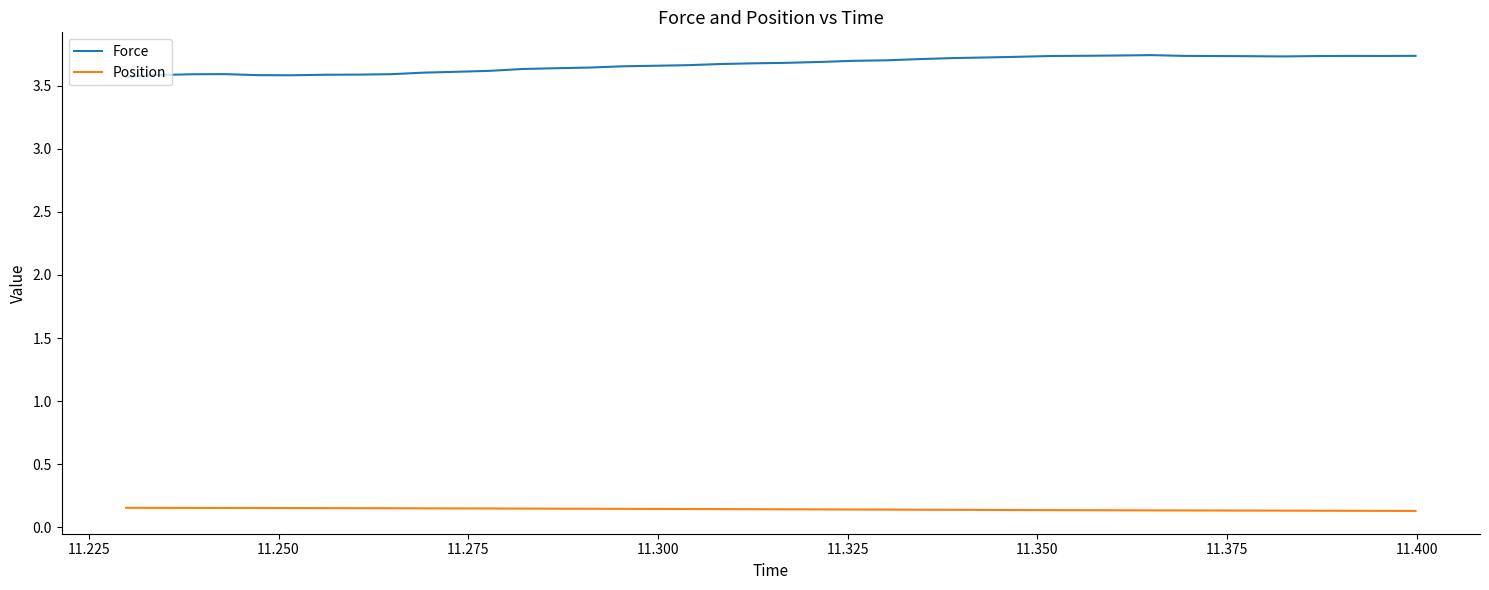

List the series in order of their overall mean, lowest first.

Position, Force